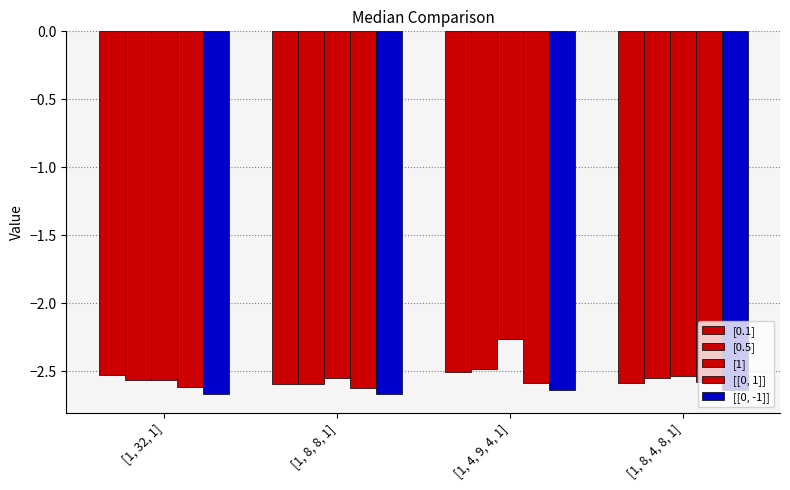

What position from the left is [1, 32, 1]?

1